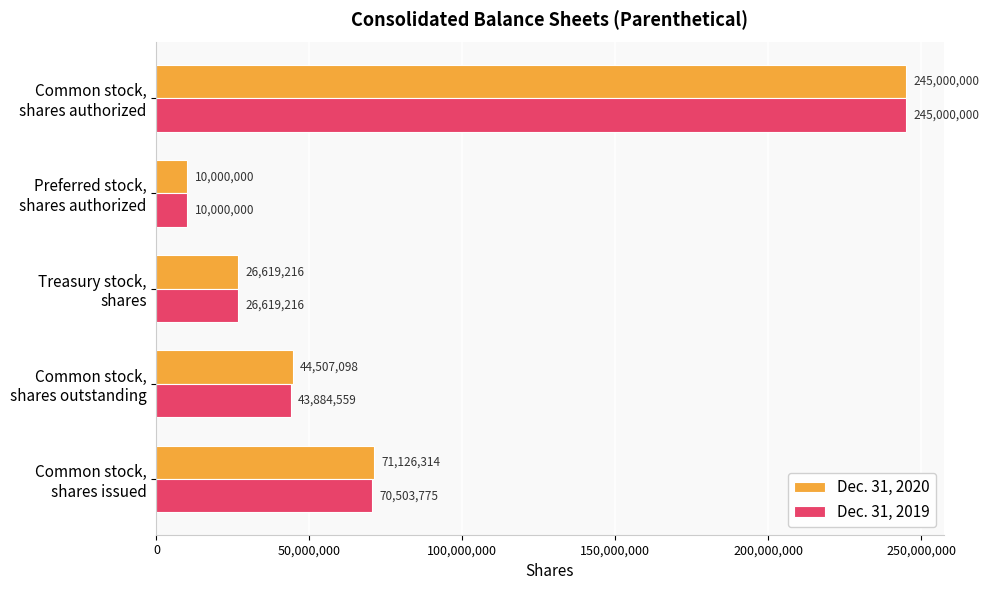

What is the maximum value shown in the chart?

245000000